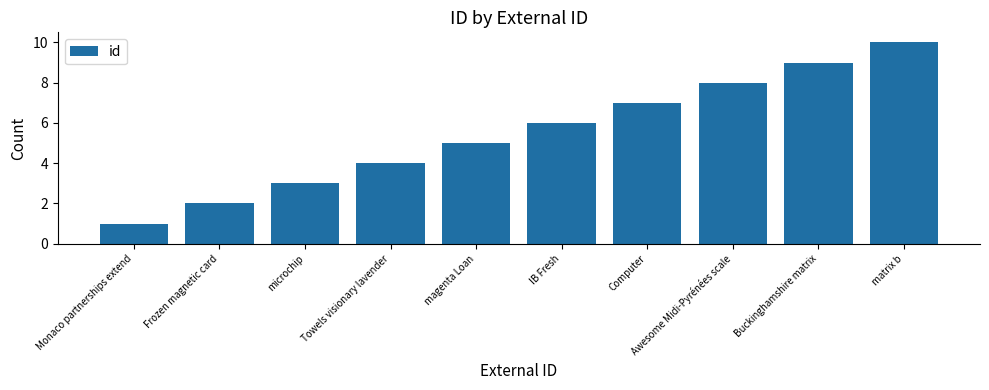

Rank the categories by value from highest to lowest.

matrix b, Buckinghamshire matrix, Awesome Midi-Pyrénées scale, Computer, IB Fresh, magenta Loan, Towels visionary lavender, microchip, Frozen magnetic card, Monaco partnerships extend